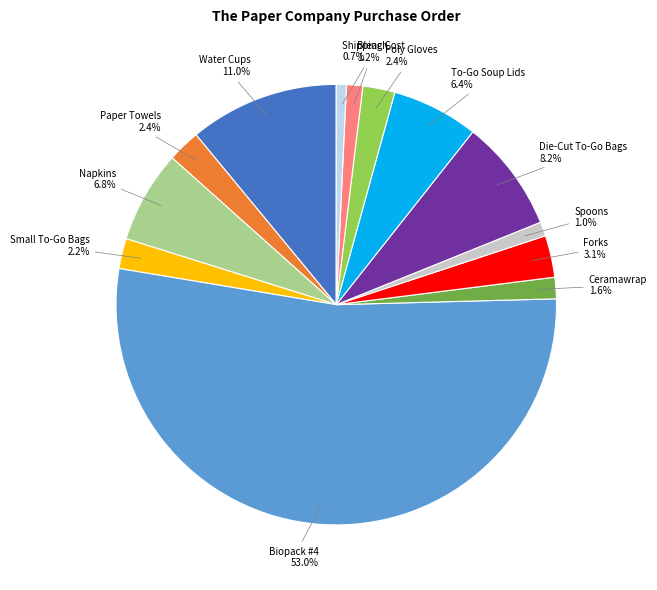

Does any single category account for the majority?

Yes